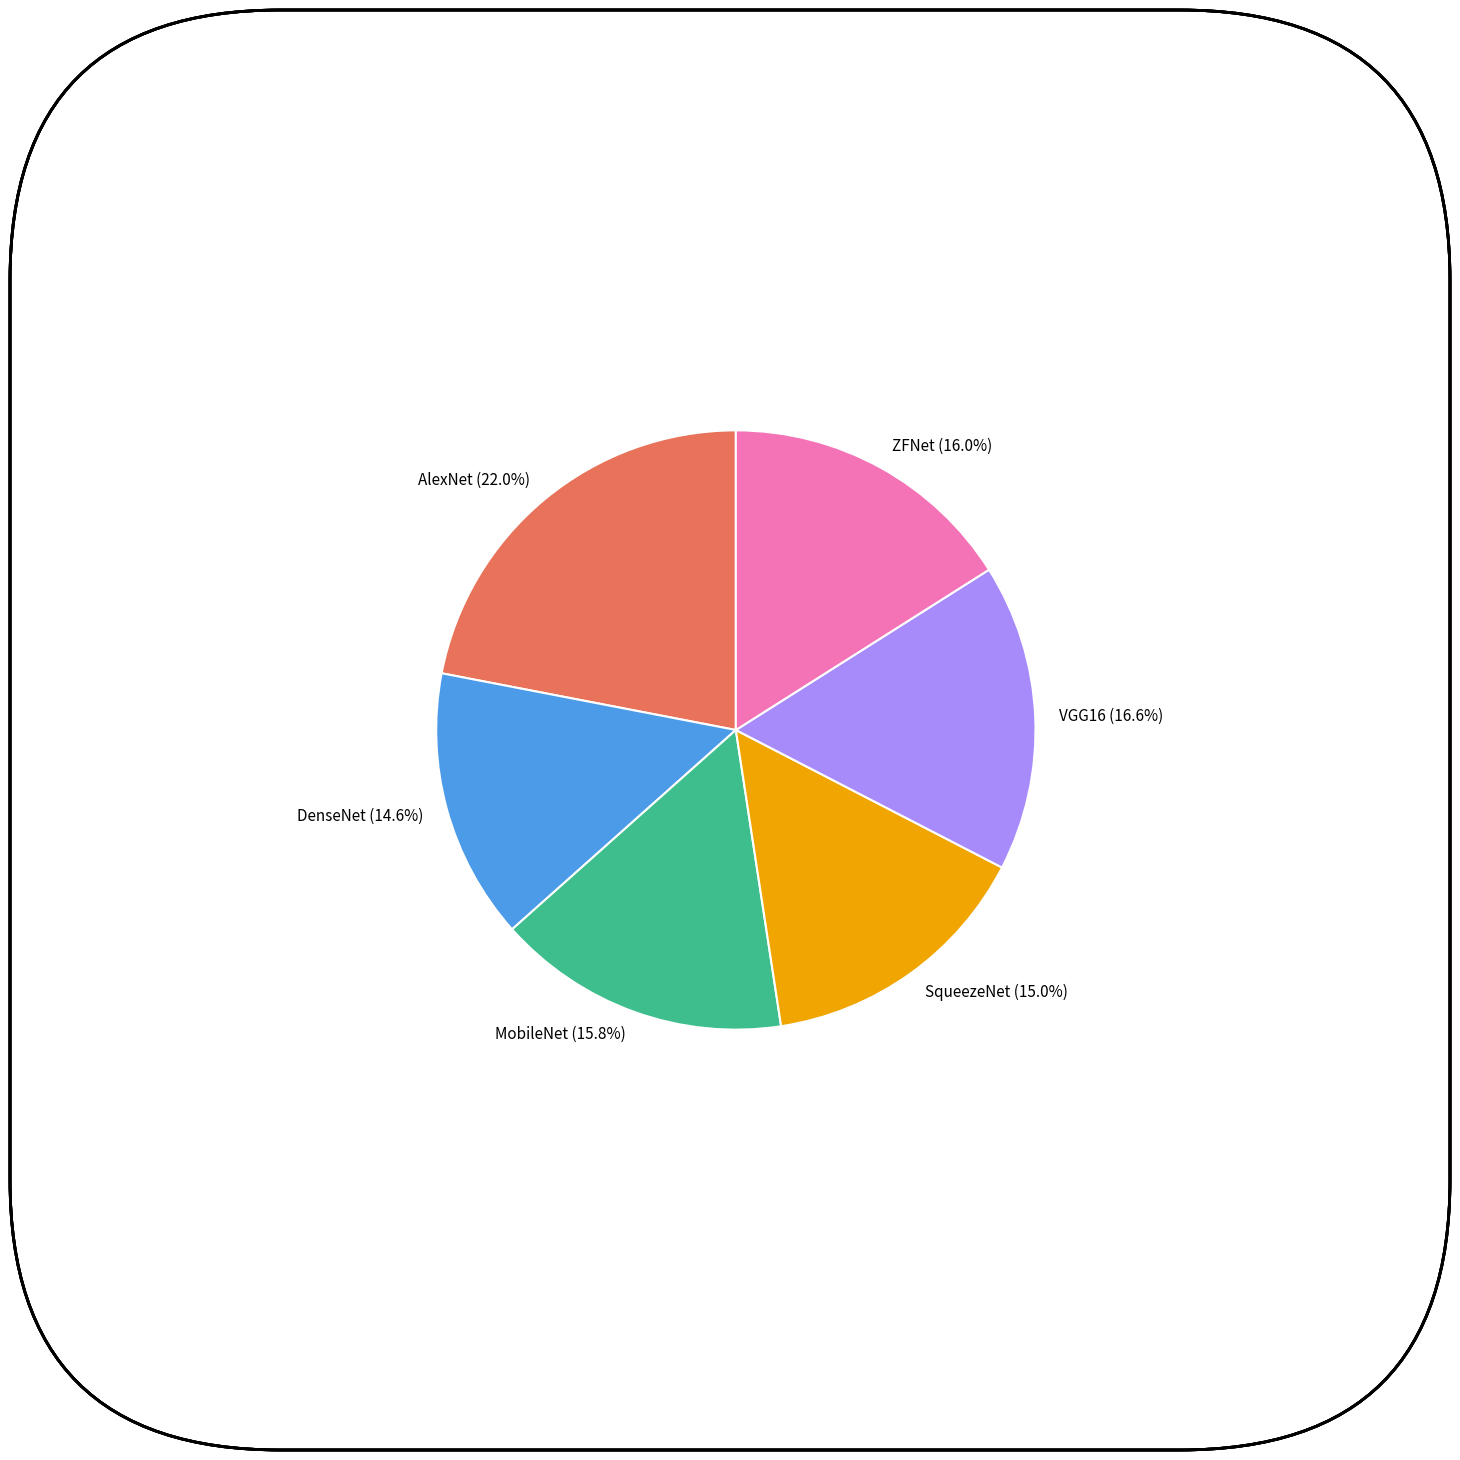

True or false: MobileNet accounts for 16% of the total.

True